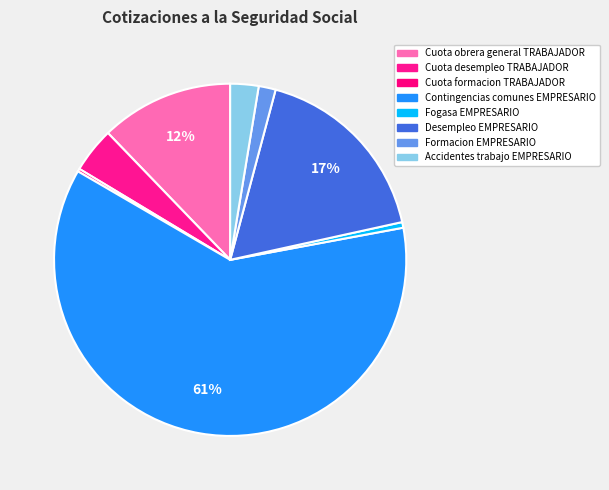

What portion of the pie excludes Formacion EMPRESARIO?

98.4%